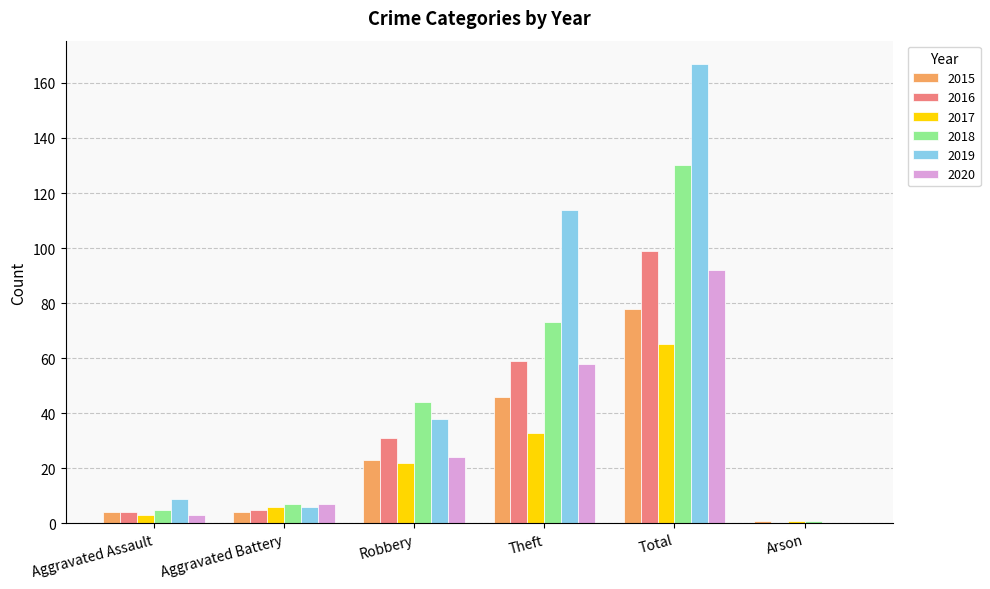

Are the bars grouped side by side (vs. stacked)?

Yes